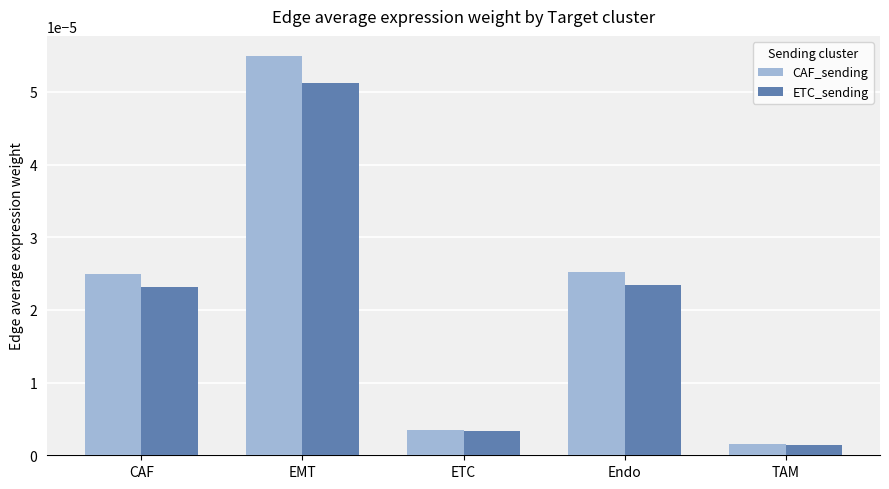

List the series in order of their overall mean, lowest first.

ETC_sending, CAF_sending